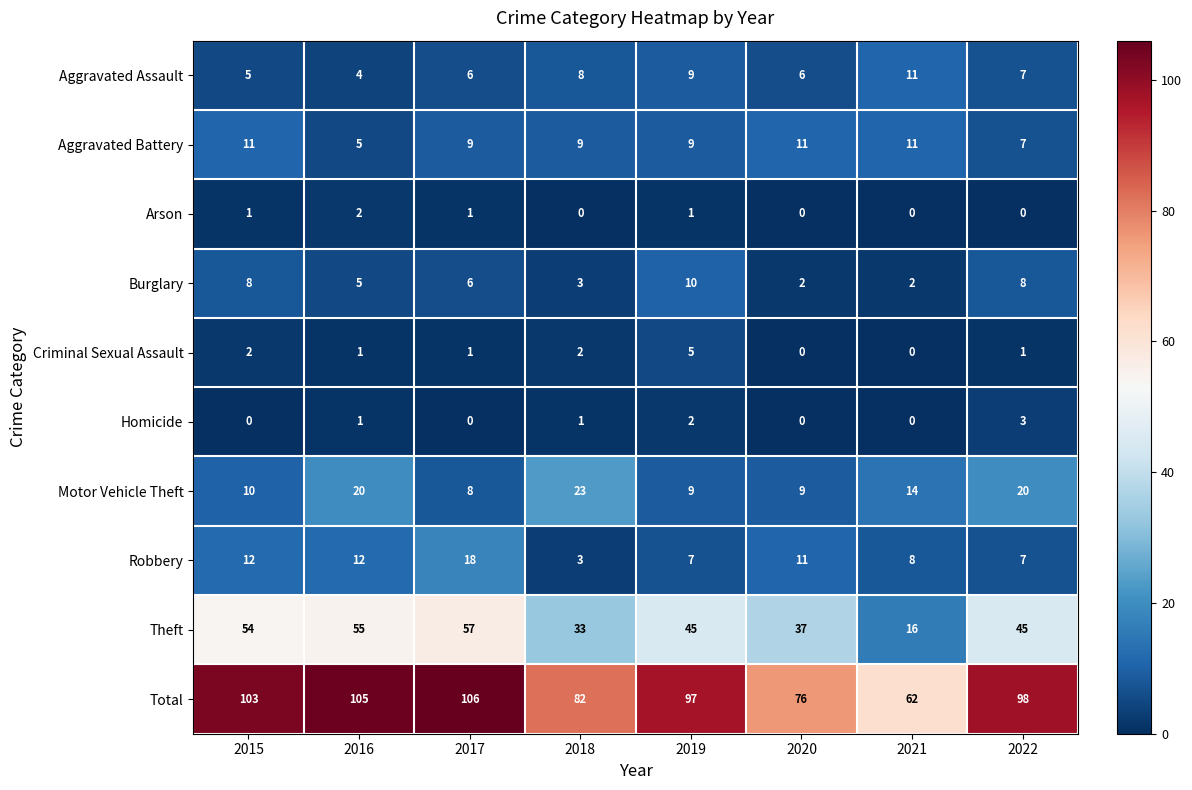

What is the sum of the Total values at 2018 and 2022?

180